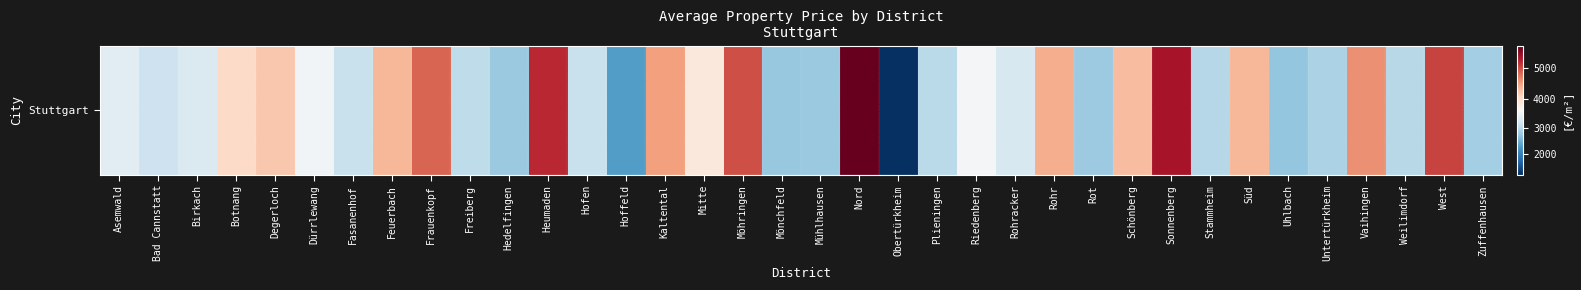

How many categories are shown in the chart?

36